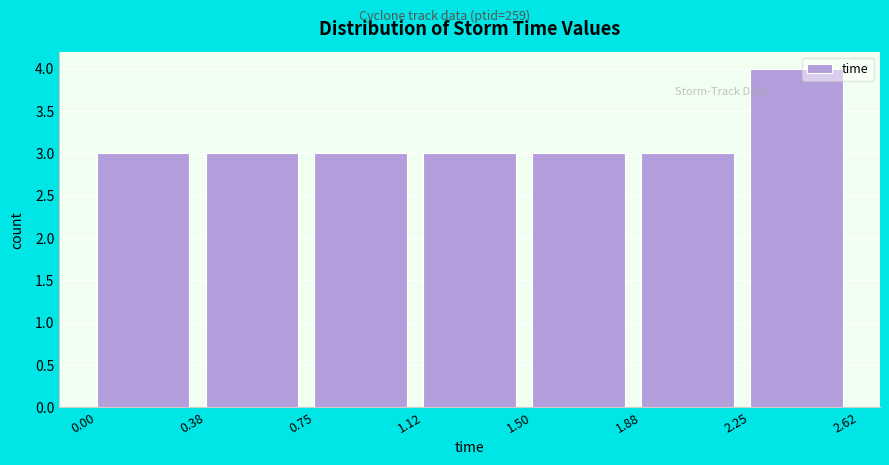

Reading right to left, extract all data points from this chart.

2.25=4	1.88=3	1.50=3	1.12=3	0.75=3	0.38=3	0.00=3